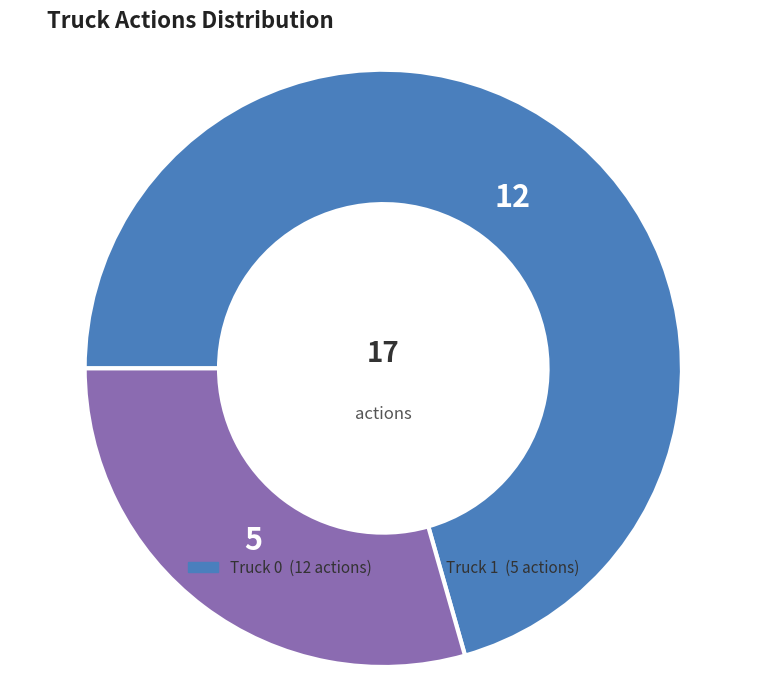

Rank the categories by value from highest to lowest.

Truck 0, Truck 1